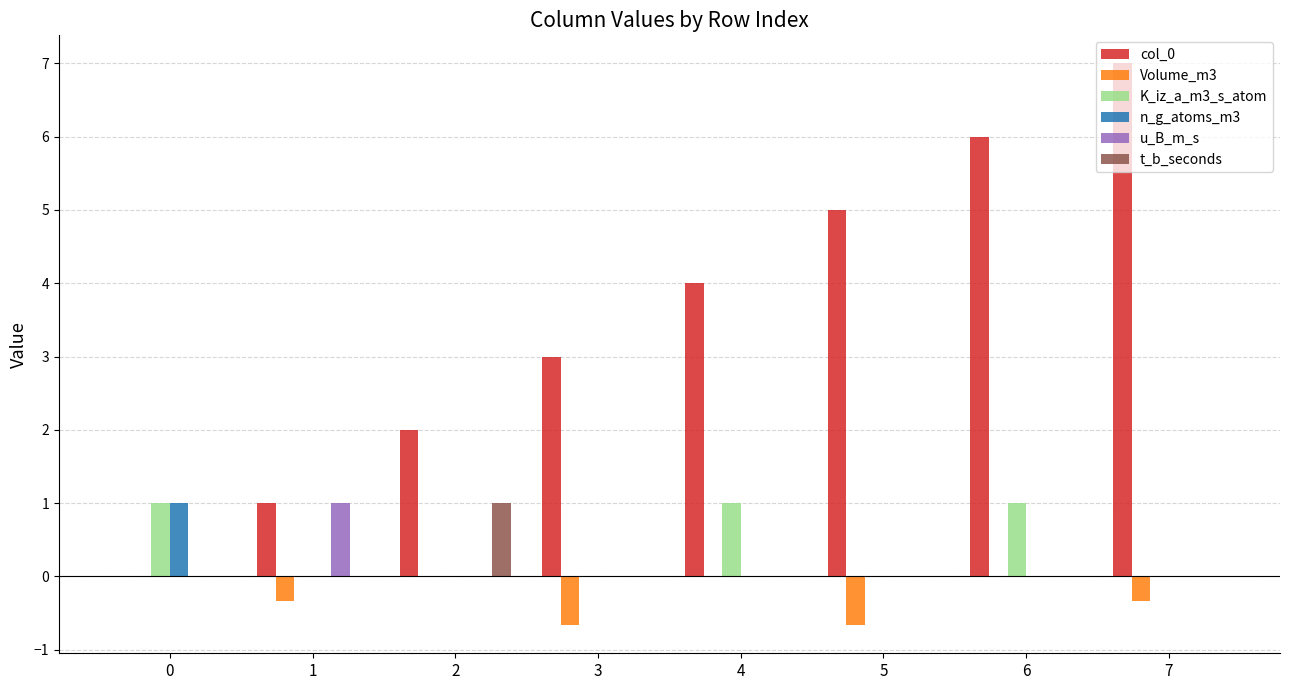

The value of K_iz_a_m3_s_atom at 2 is 0.0. True or false?

True